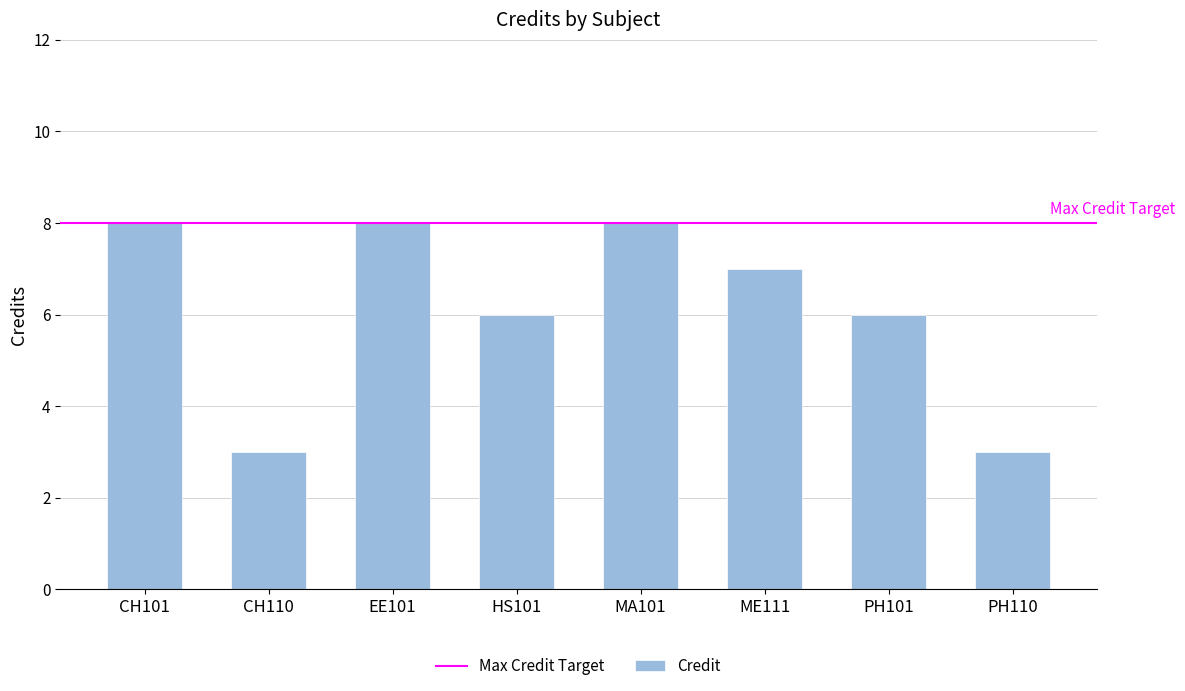

Does the chart contain any negative values?

No